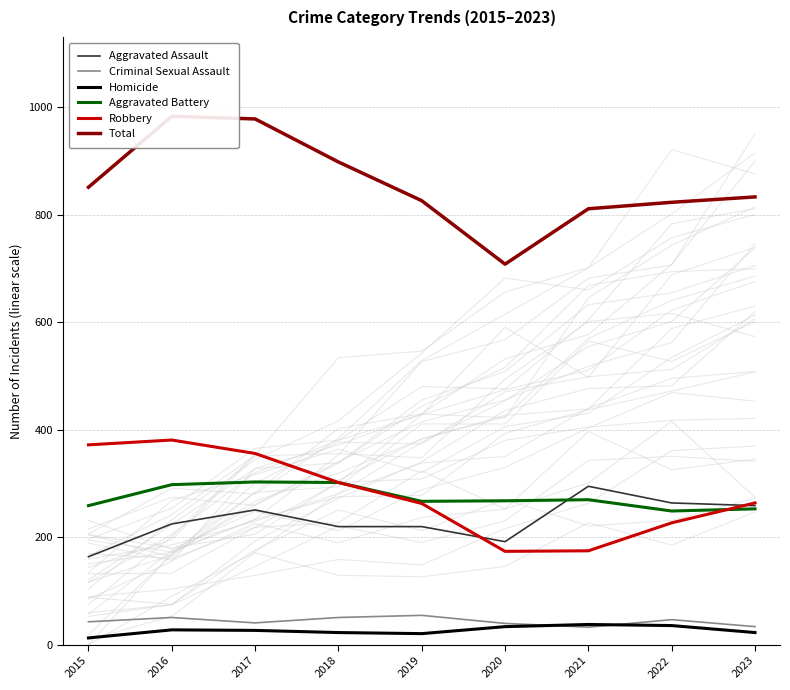

True or false: Total and Criminal Sexual Assault cross at least once.

False